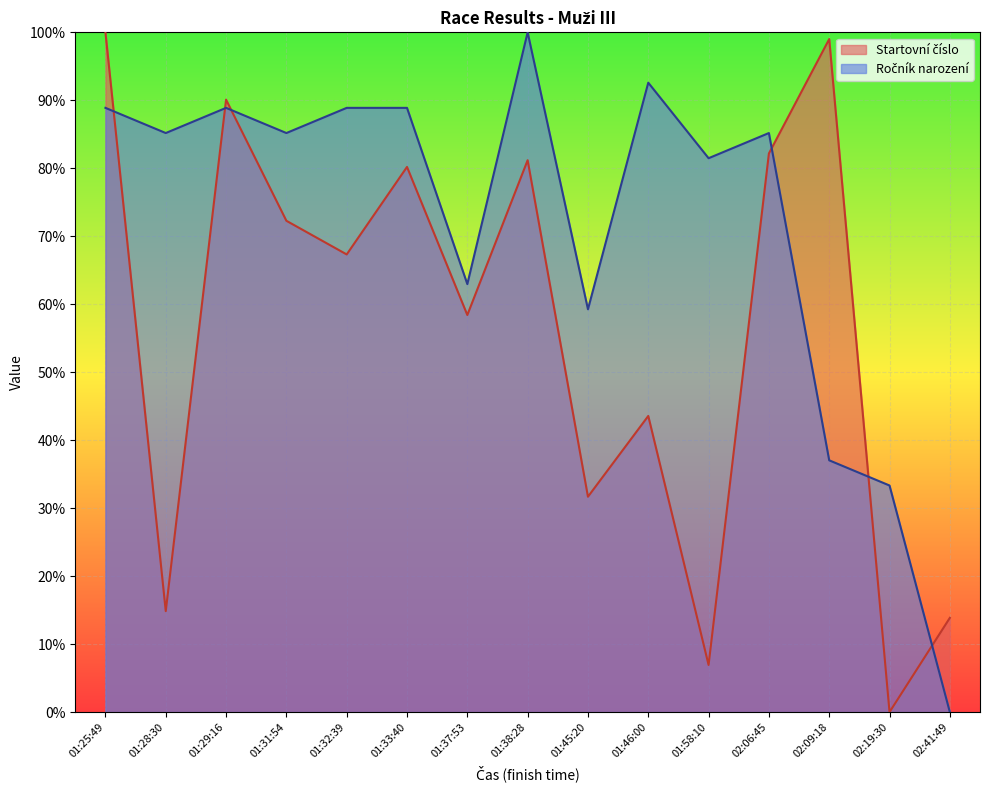

What is the label of the 15th point from the right?

01:25:49